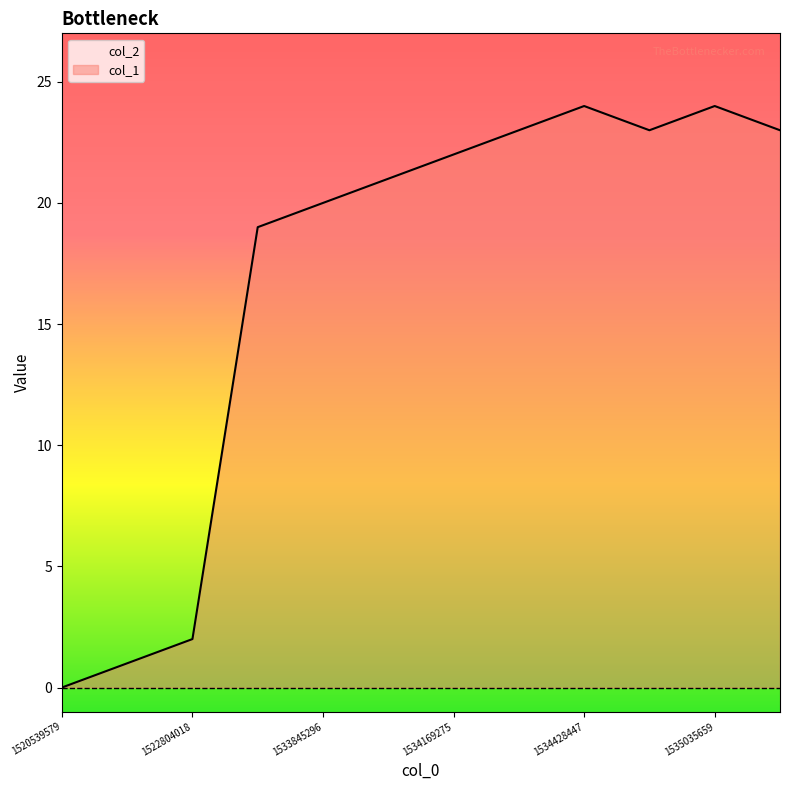

How many data points does each series have?

12